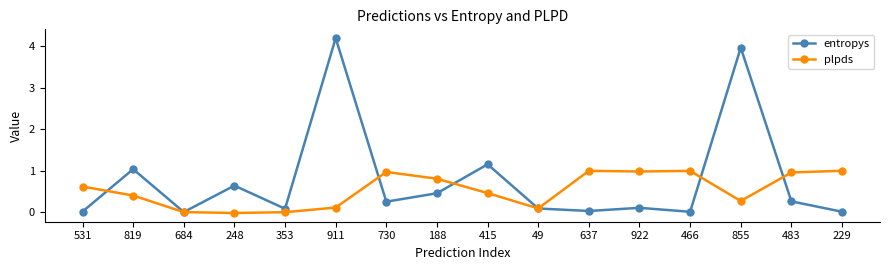

At which label does plpds first exceed 0?

531